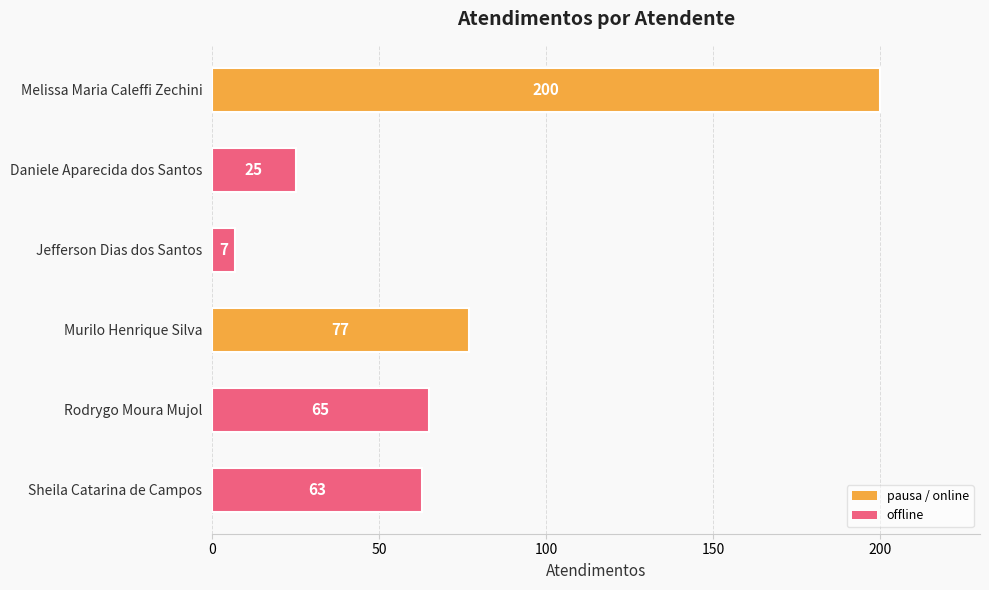

Rank the categories by value from lowest to highest.

Jefferson Dias dos Santos, Daniele Aparecida dos Santos, Sheila Catarina de Campos, Rodrygo Moura Mujol, Murilo Henrique Silva, Melissa Maria Caleffi Zechini